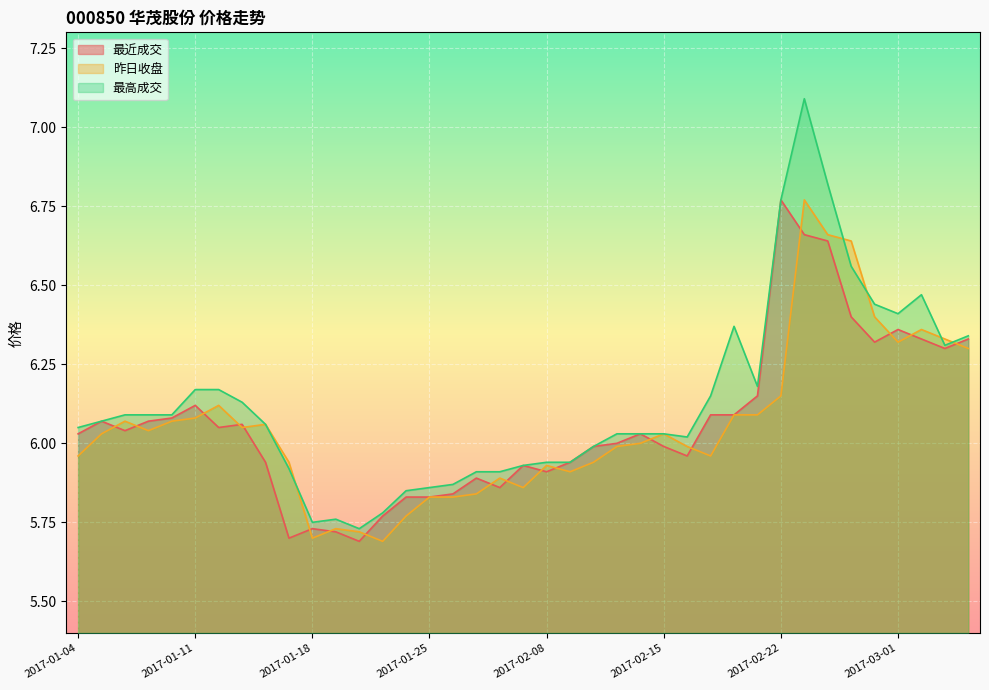

The 最近成交 series shows 5.9 at 2017-02-09. True or false?

True